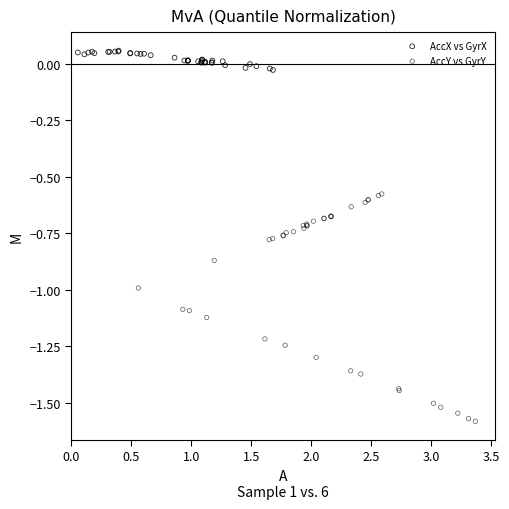

Which series reaches the maximum Y coordinate?

AccX vs GyrX